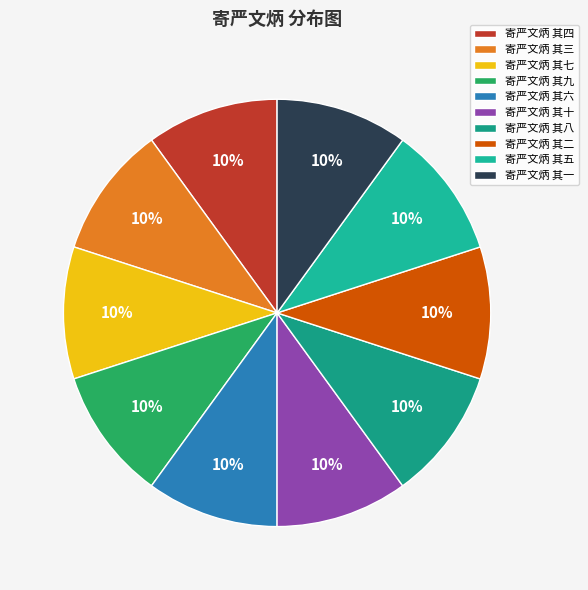

Which slice is the smallest?

寄严文炳 其一